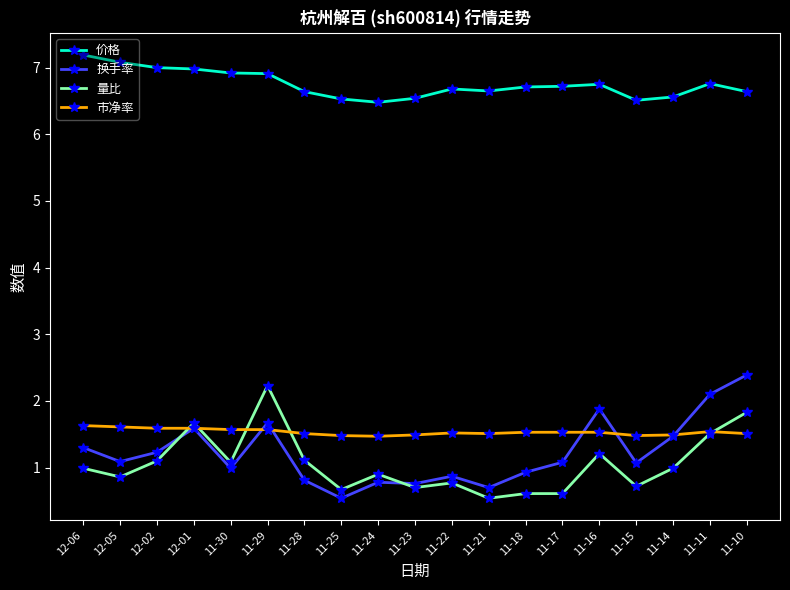

What is the label of the 18th point from the right?

12-05